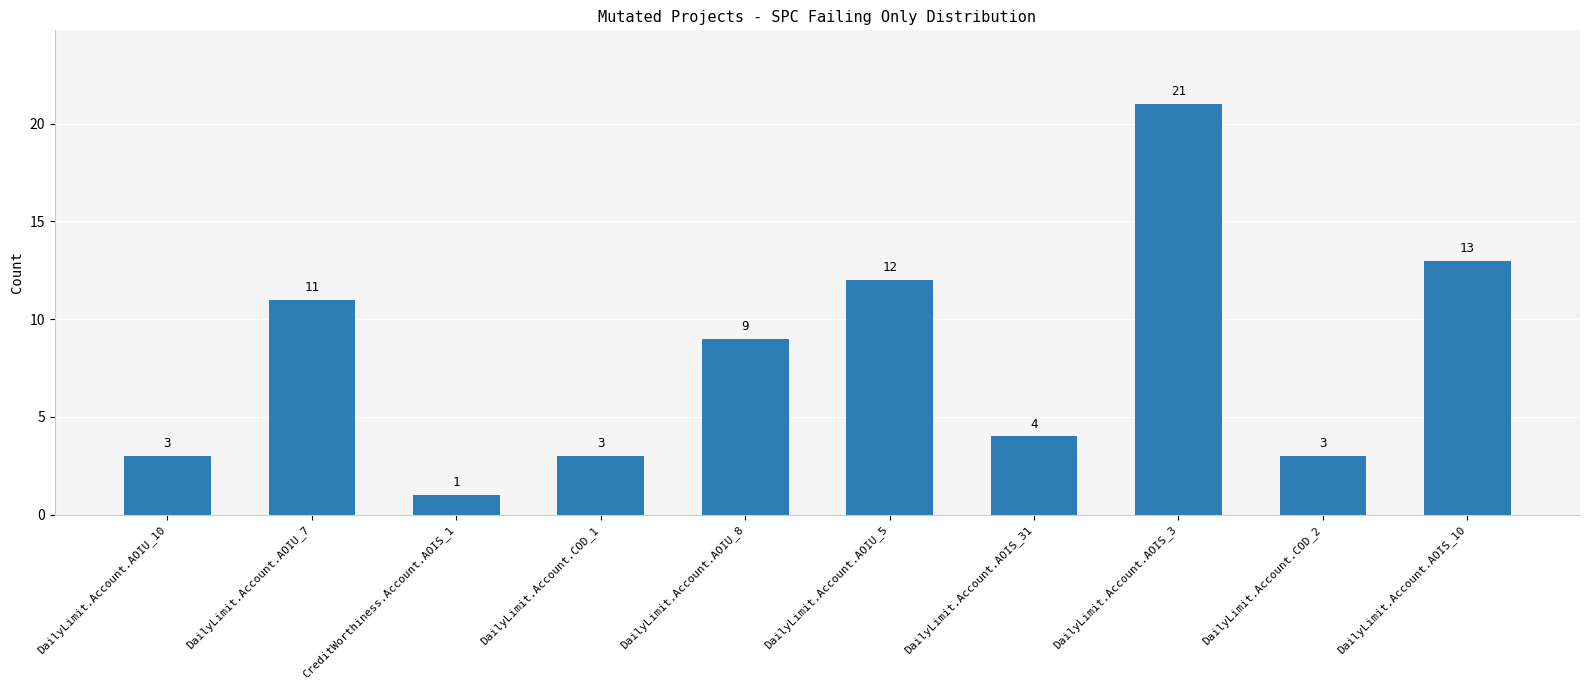

Reading right to left, what are all the values shown in this chart?

13	3	21	4	12	9	3	1	11	3